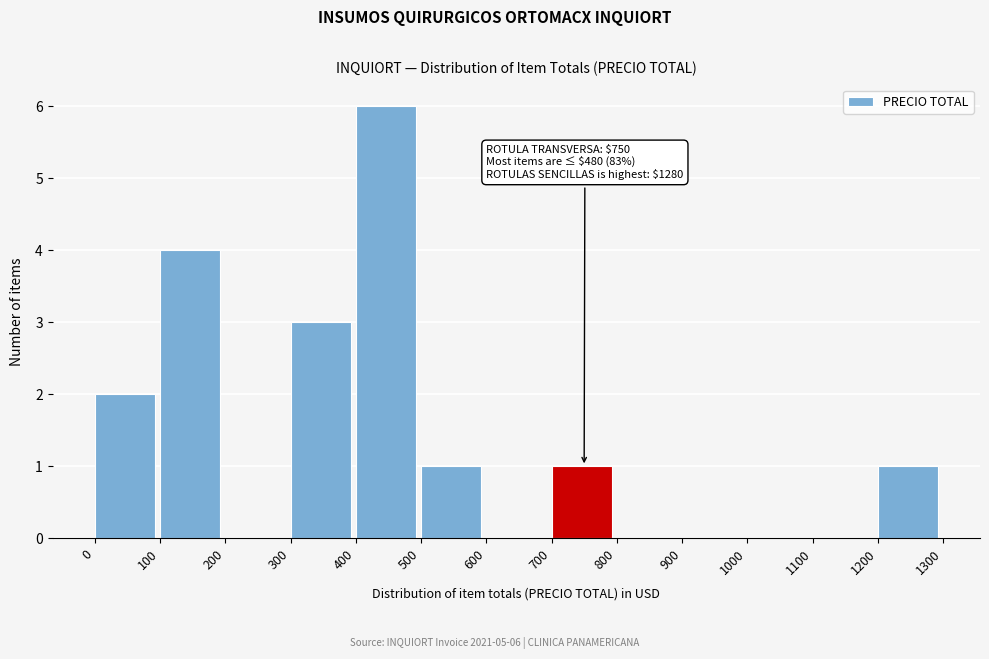

Which range on the x-axis has the tallest bar?

400 to 500